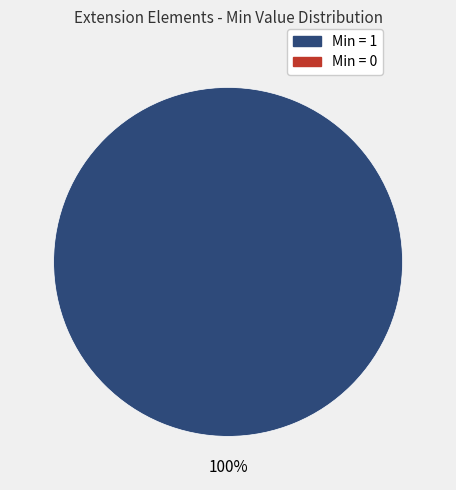

Is there any slice that represents more than half of the pie?

Yes